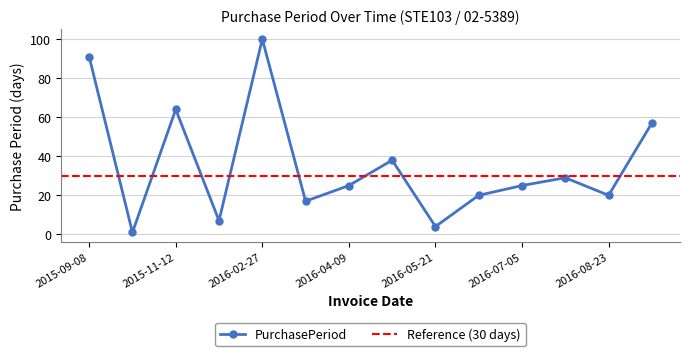

Which has a higher value, 2016-08-23 or 2016-04-09?

2016-04-09